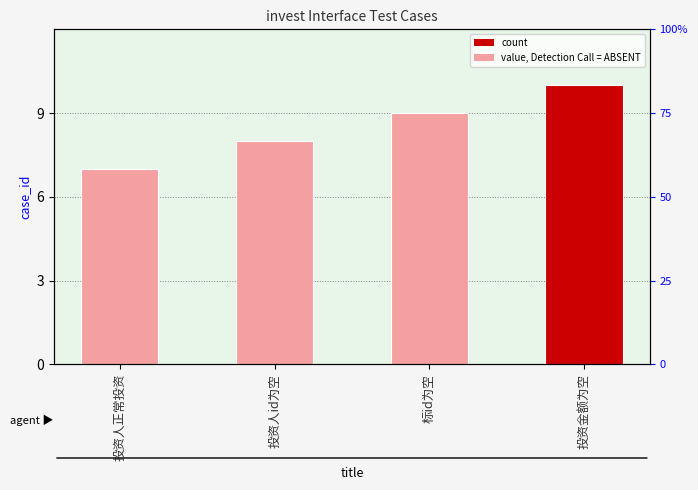

Where is the data nearest to the value 8?

投资人id为空